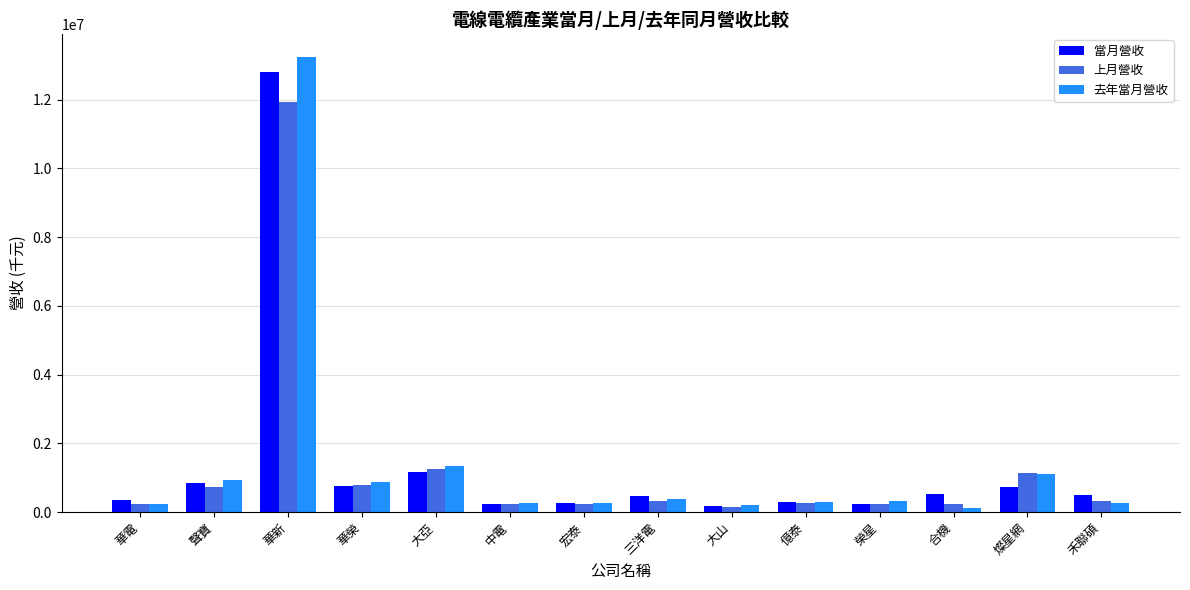

True or false: 去年當月營收 has a value of 1095218 at 燦星網.

True